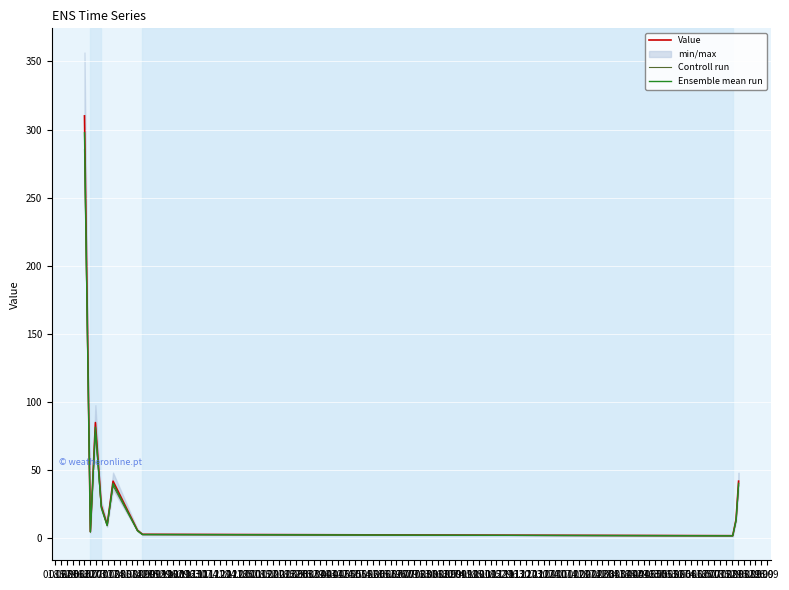

At how many categories does at least one series exceed 21?

5